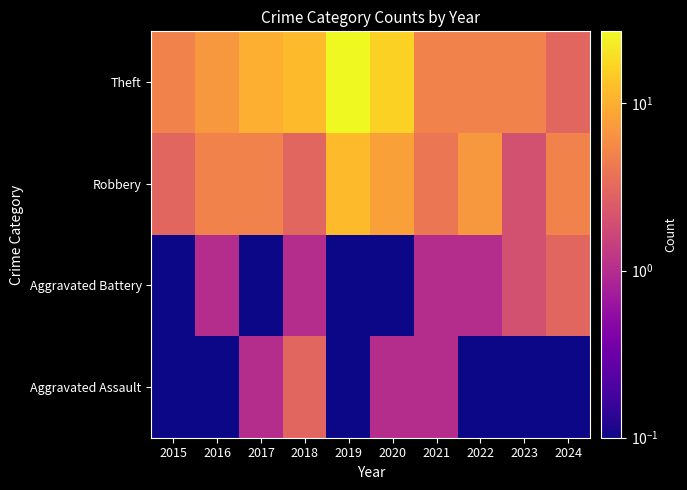

At which category is the sum across all series the highest?

2019